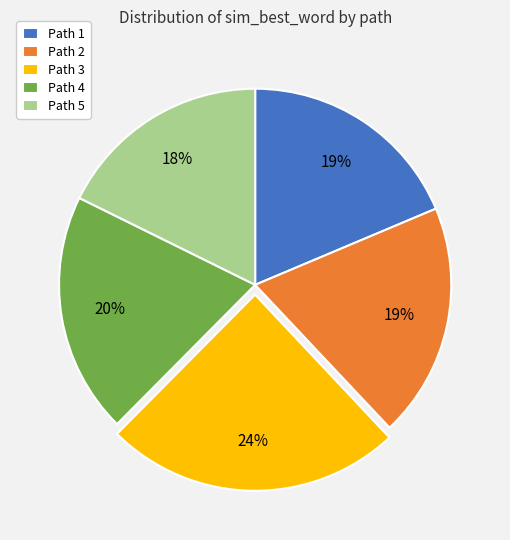

Does any single category account for the majority?

No